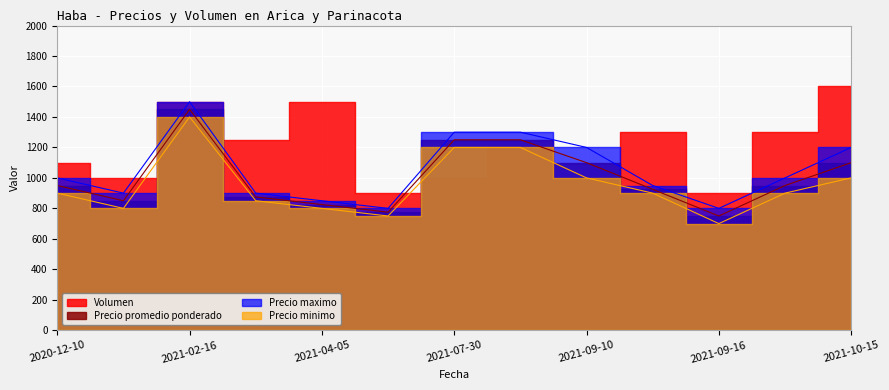

True or false: Precio promedio ponderado and Precio maximo cross at least once.

False